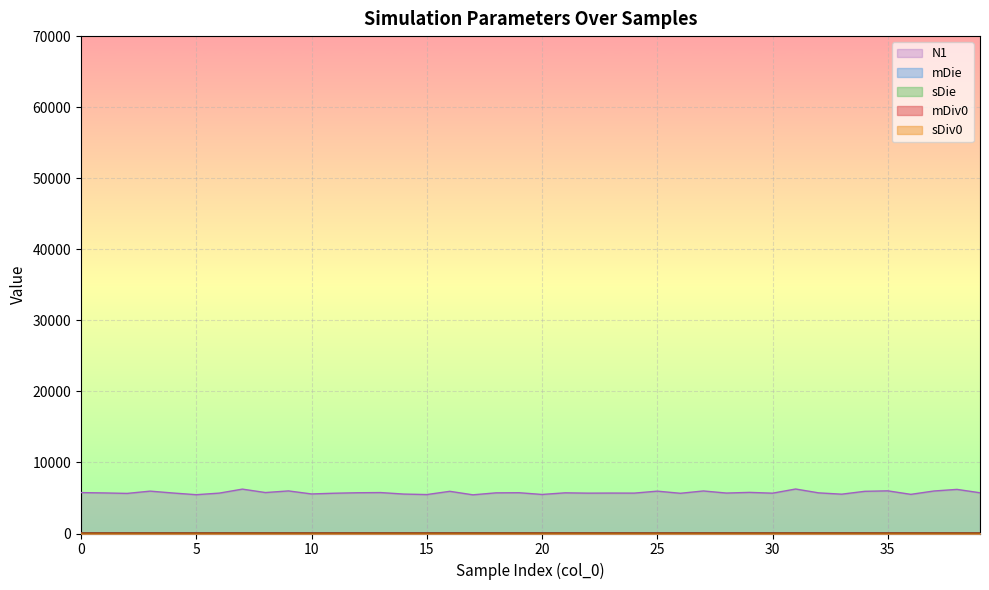

What is the spread (max minus min) of values at 6?

5677.0